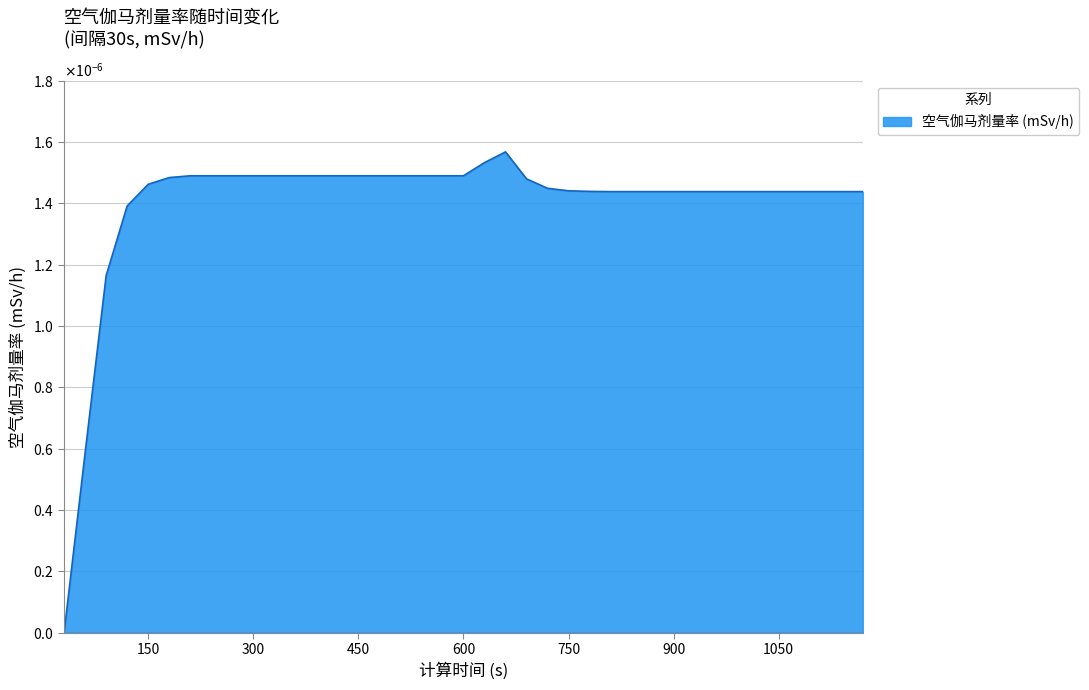

Is this an area chart (filled region under the line)?

Yes